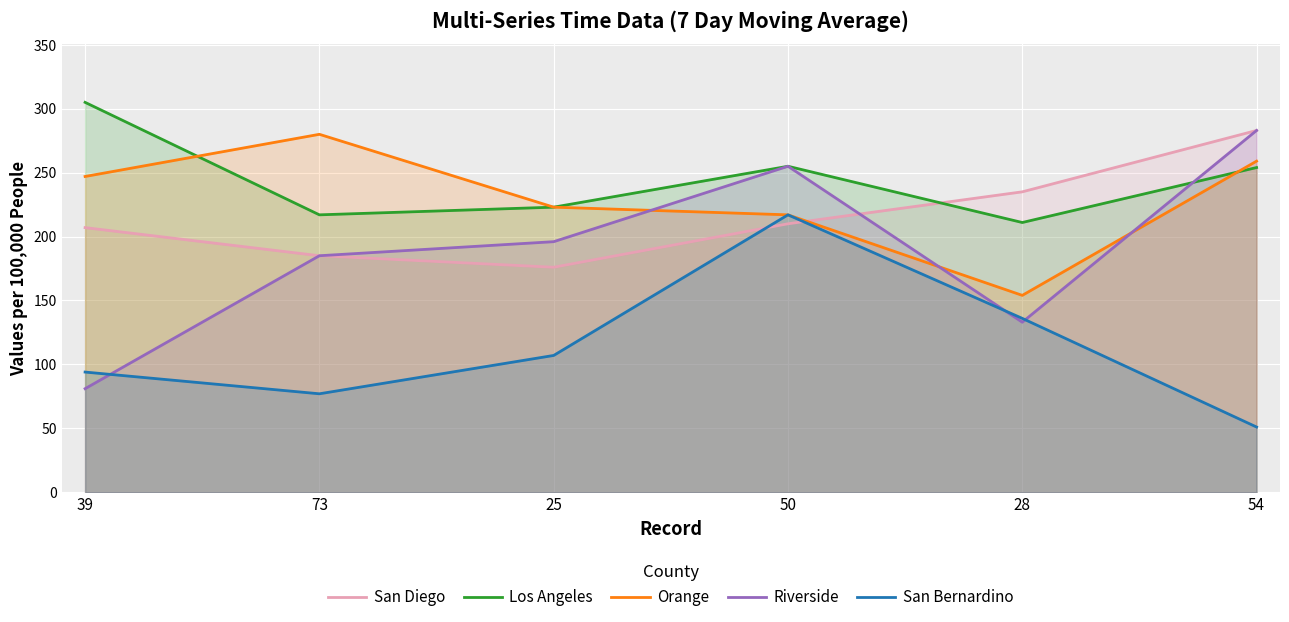

Between 25 and 28, which is larger?

28